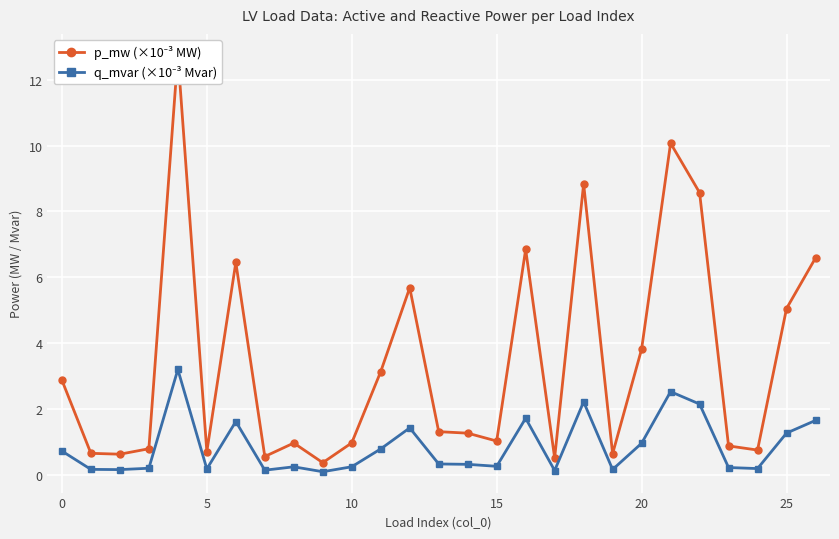

What are all the series names shown in the legend?

p_mw (×10⁻³ MW), q_mvar (×10⁻³ Mvar)